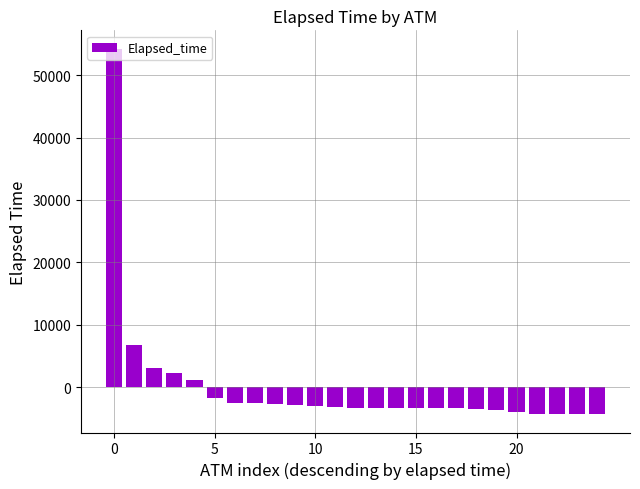

What is the greatest value displayed?

54282.5